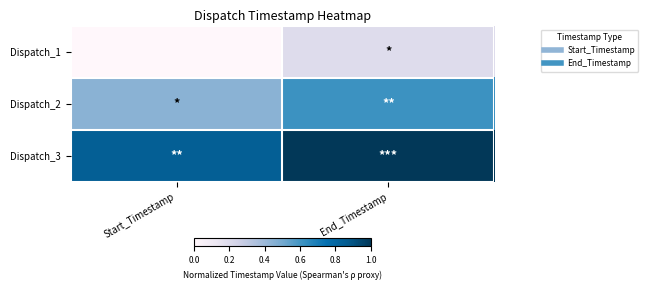

At End_Timestamp, list the series in order from smallest to largest.

Dispatch_1, Dispatch_2, Dispatch_3